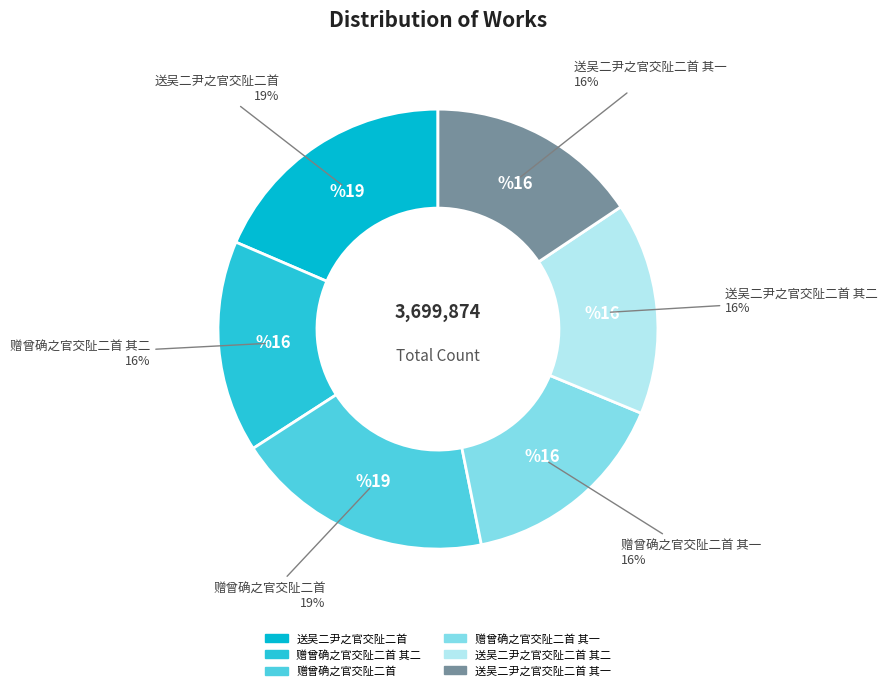

What is the largest slice in the pie chart?

赠曾确之官交阯二首